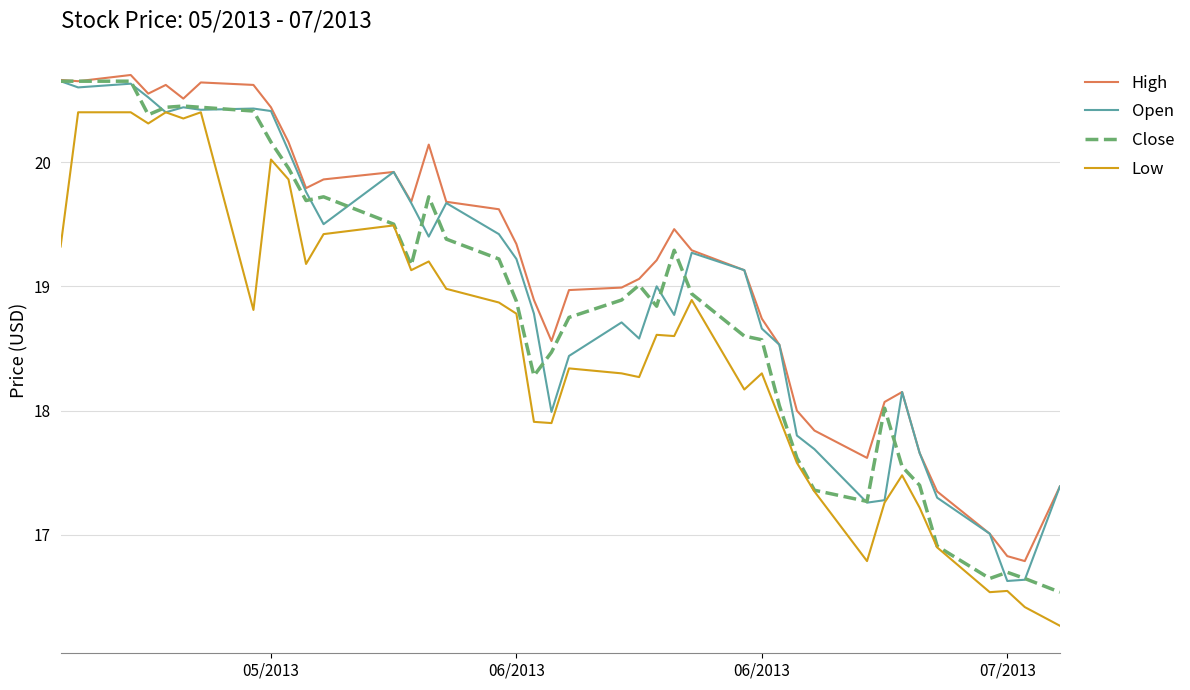

Rank the series by their average value, from highest to lowest.

High, Open, Close, Low